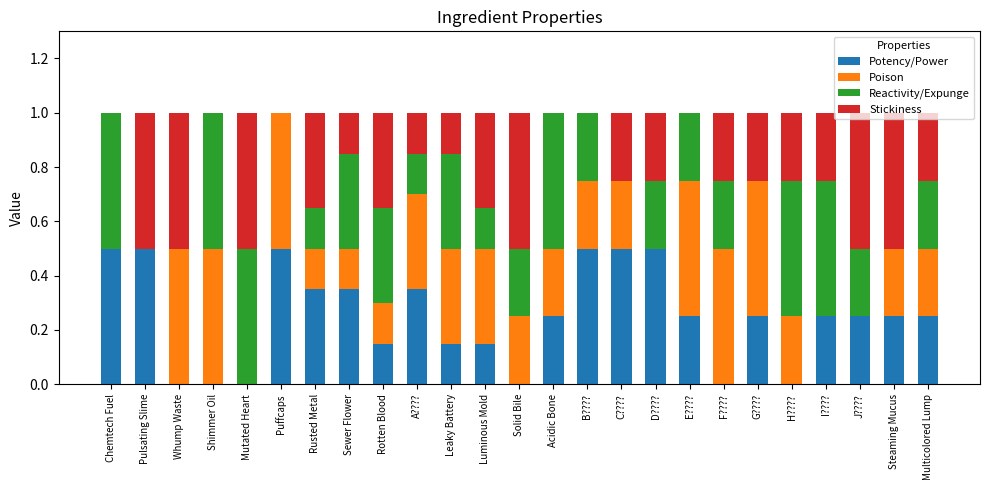

The Potency/Power series shows 0.5 at Pulsating Slime. True or false?

True